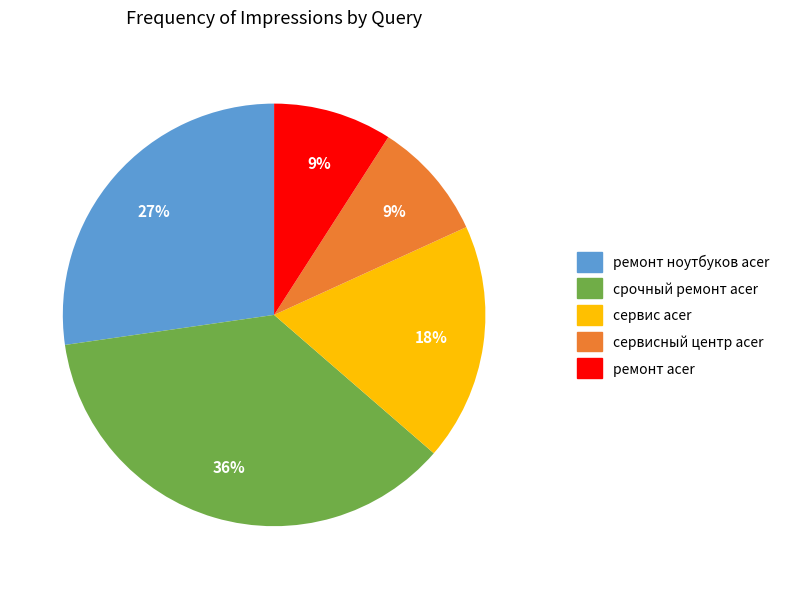

Which slice is the largest?

срочный ремонт acer